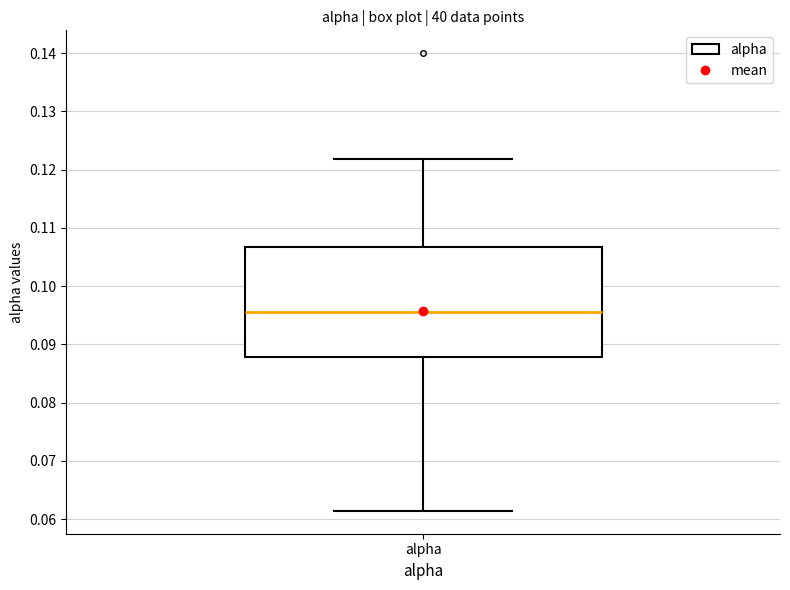

Read this box plot against the y-axis: the position of the median line, the range covered by the box, and the ends of both whiskers. The values are not printed on the chart, so give them approximately, as read against the axis.

median 0.096, box 0.088 to 0.107, whiskers 0.061 to 0.122